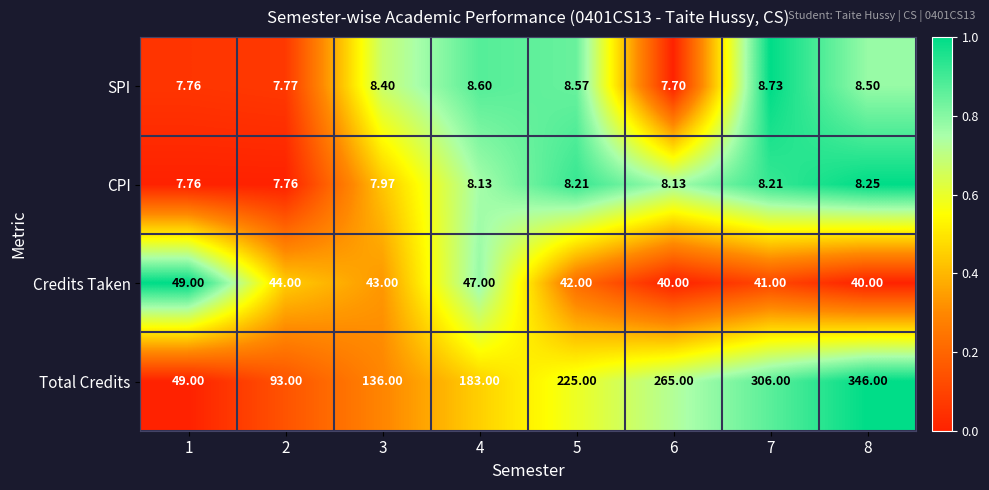

List the series in order of their peak value, highest first.

Total Credits, Credits Taken, SPI, CPI